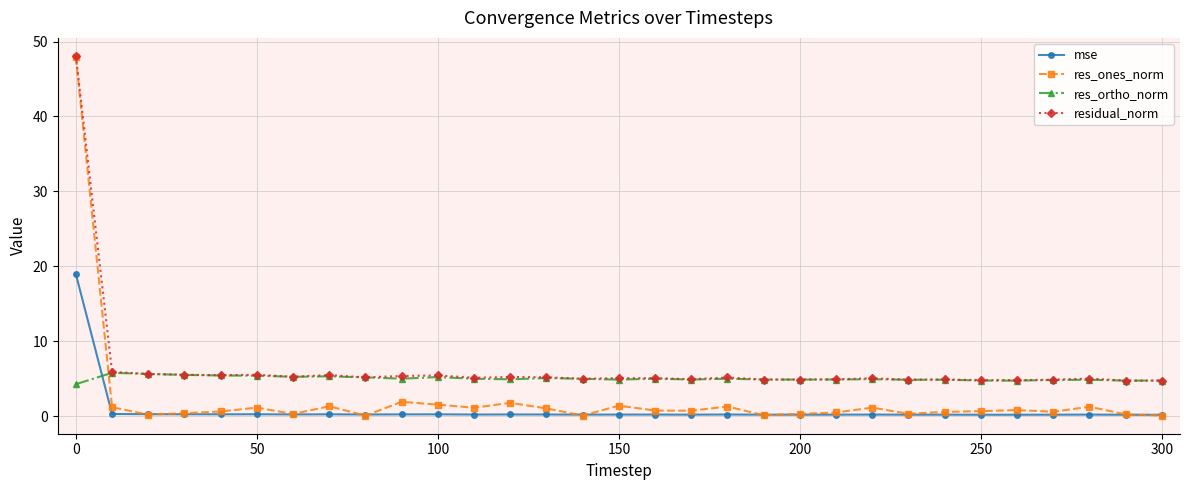

What is the minimum value for mse?

0.2